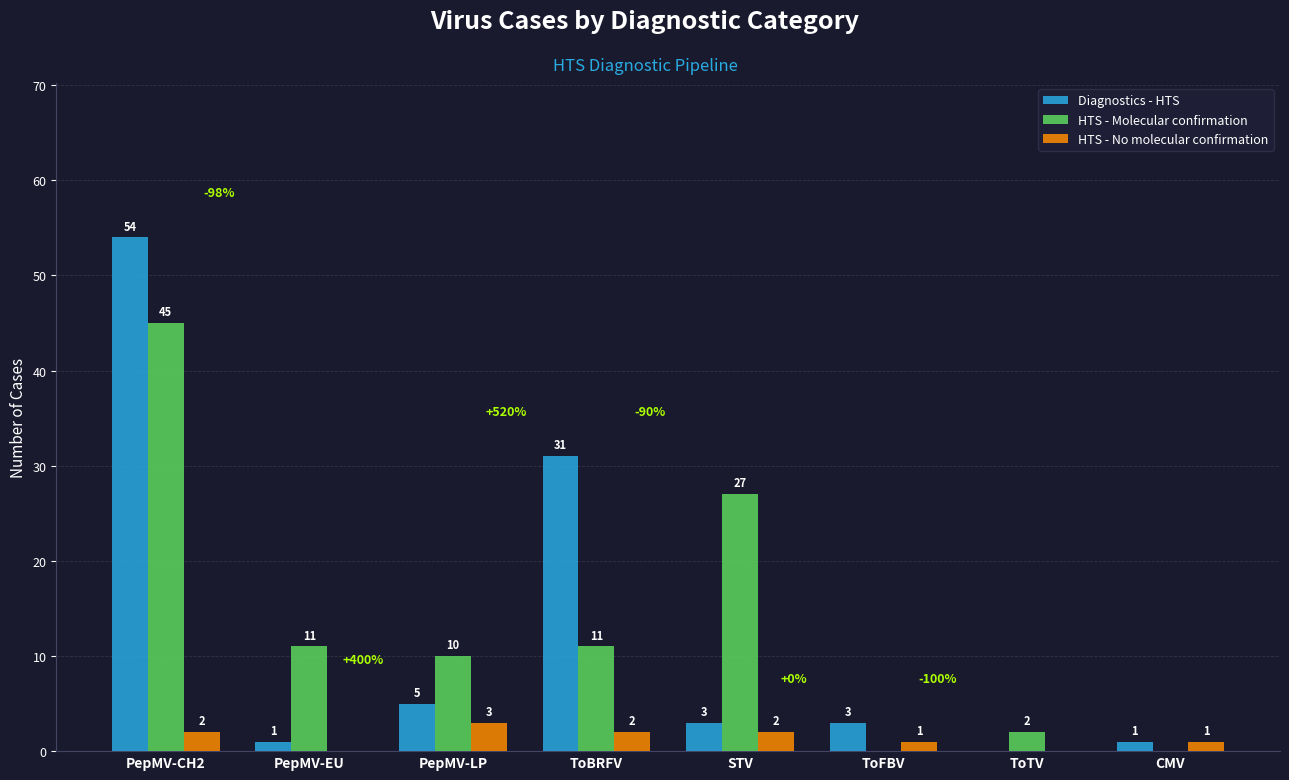

What value does the HTS - No molecular confirmation series have at PepMV-CH2?

2